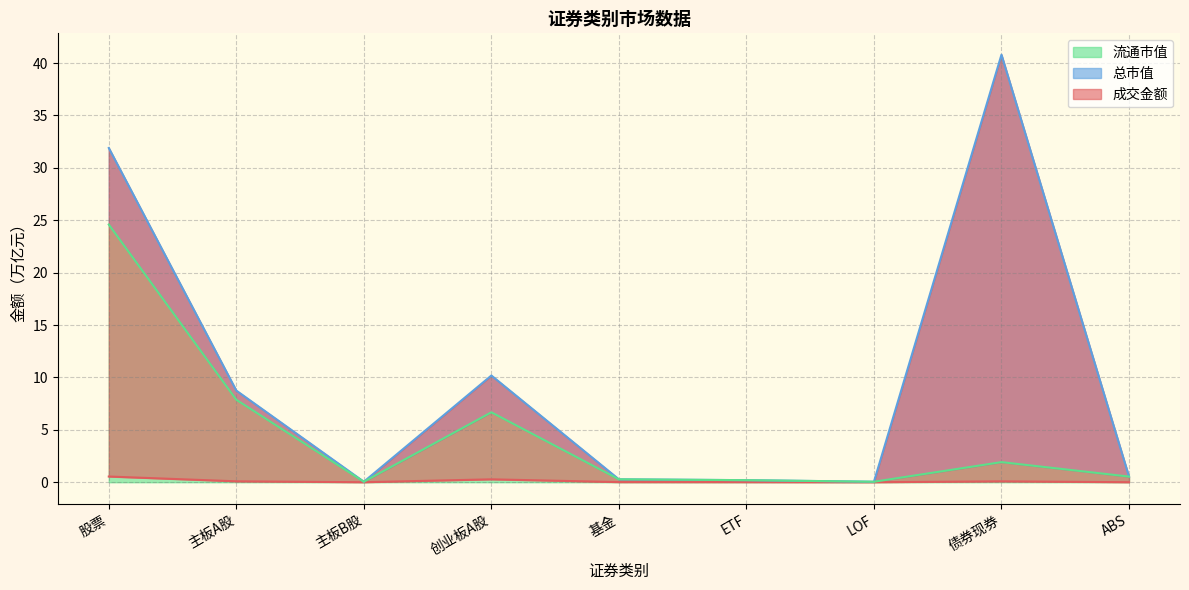

What is the sum of the 流通市值 values at 股票 and 基金?

24.9